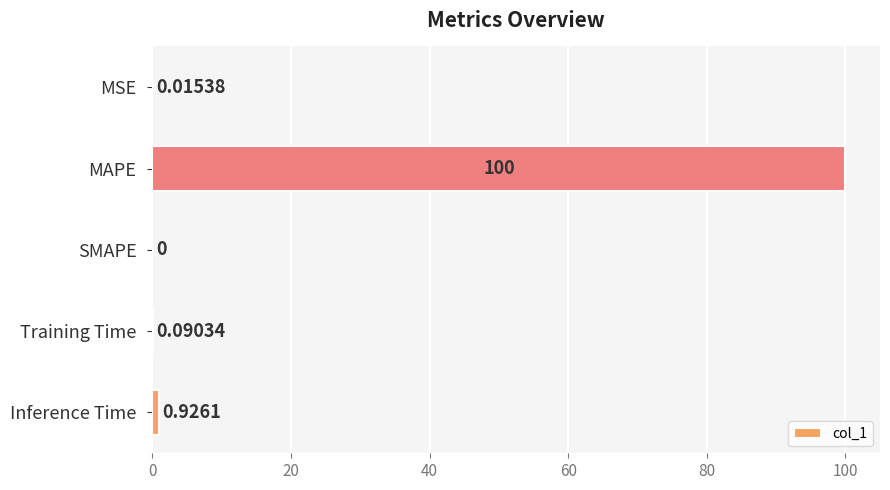

What is the sum of the values at Inference Time and Training Time?

1.0